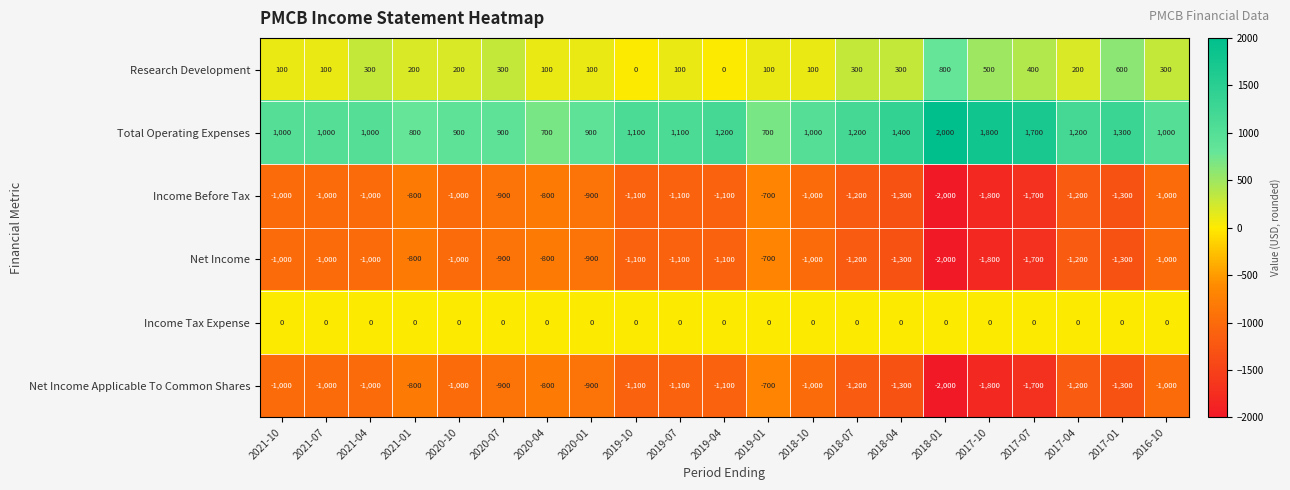

Count the number of categories in the chart.

21